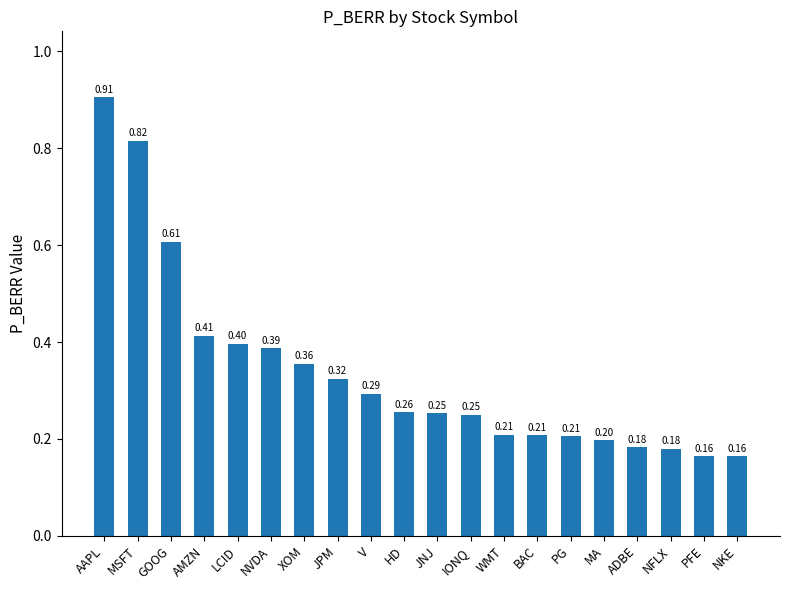

Which has a higher value, PFE or NVDA?

NVDA